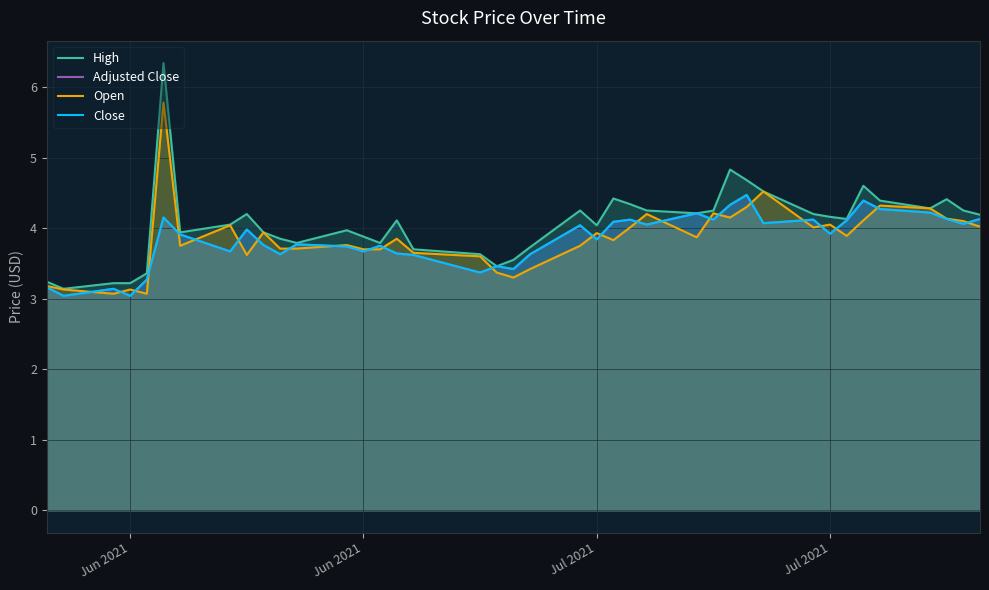

What is the maximum value shown in the chart?

6.3